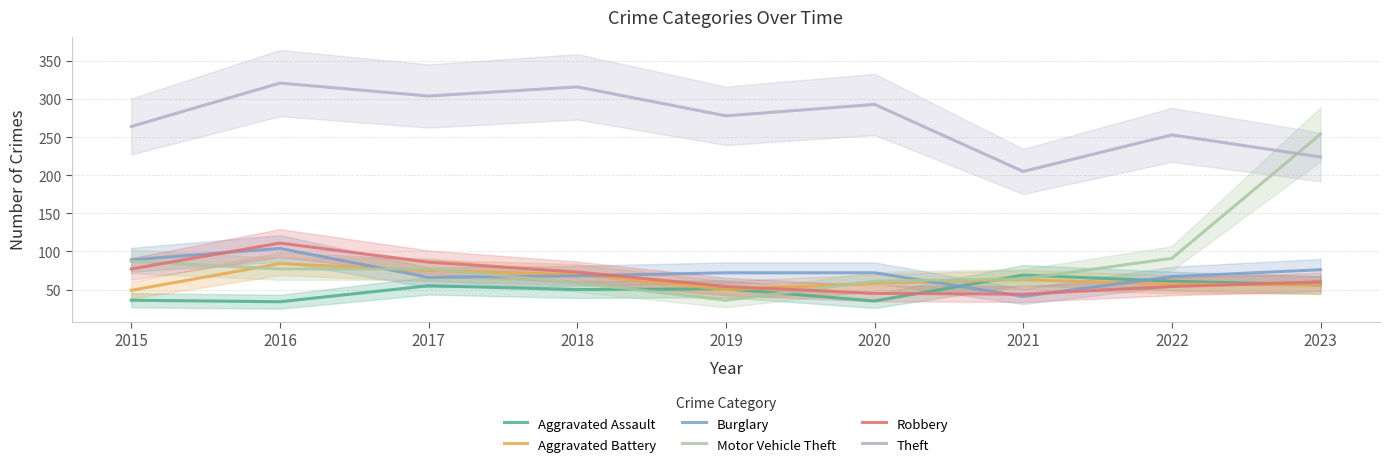

Does the chart display data point markers on the line(s)?

No